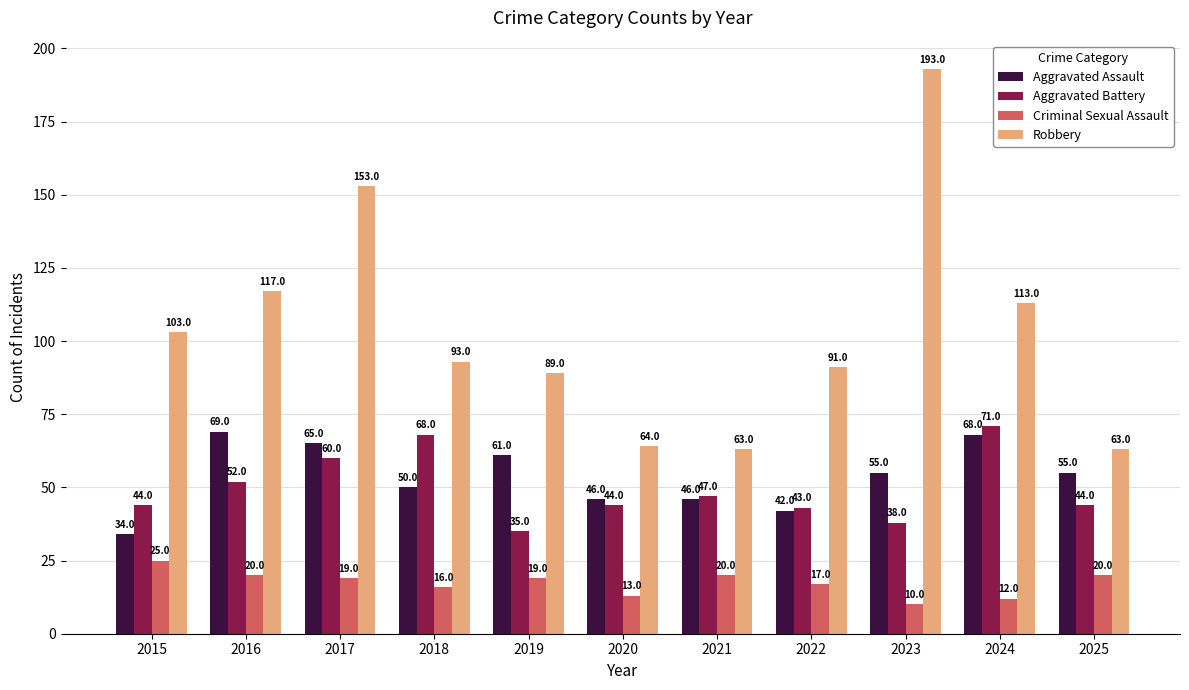

What is the value of the Aggravated Assault bar at the 3rd from the left?

65